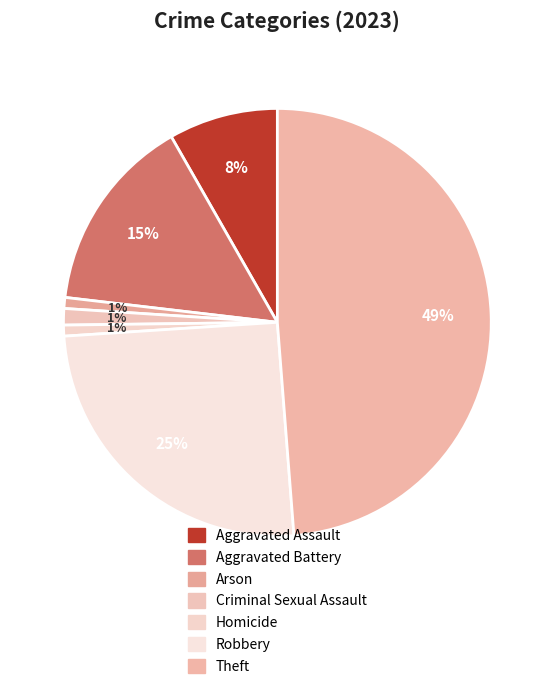

What percentage is the Aggravated Battery slice, to the nearest percent?

15%